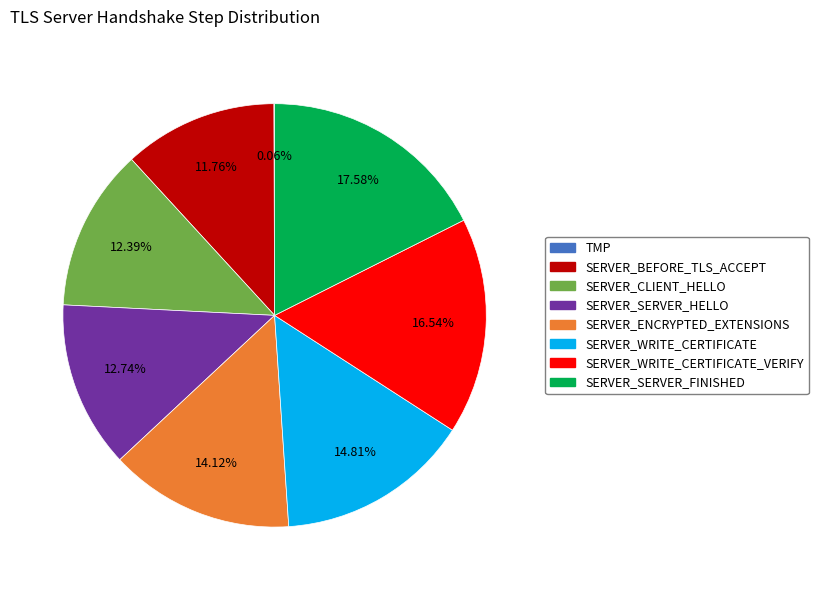

Is there a majority slice in this chart?

No